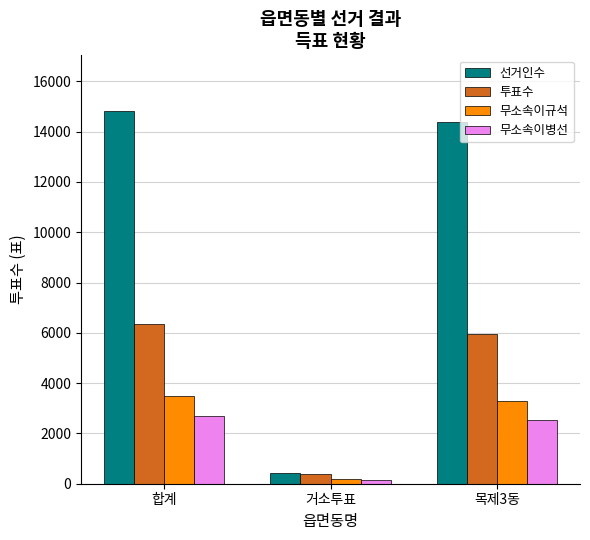

At which label does 선거인수 reach its peak?

합계